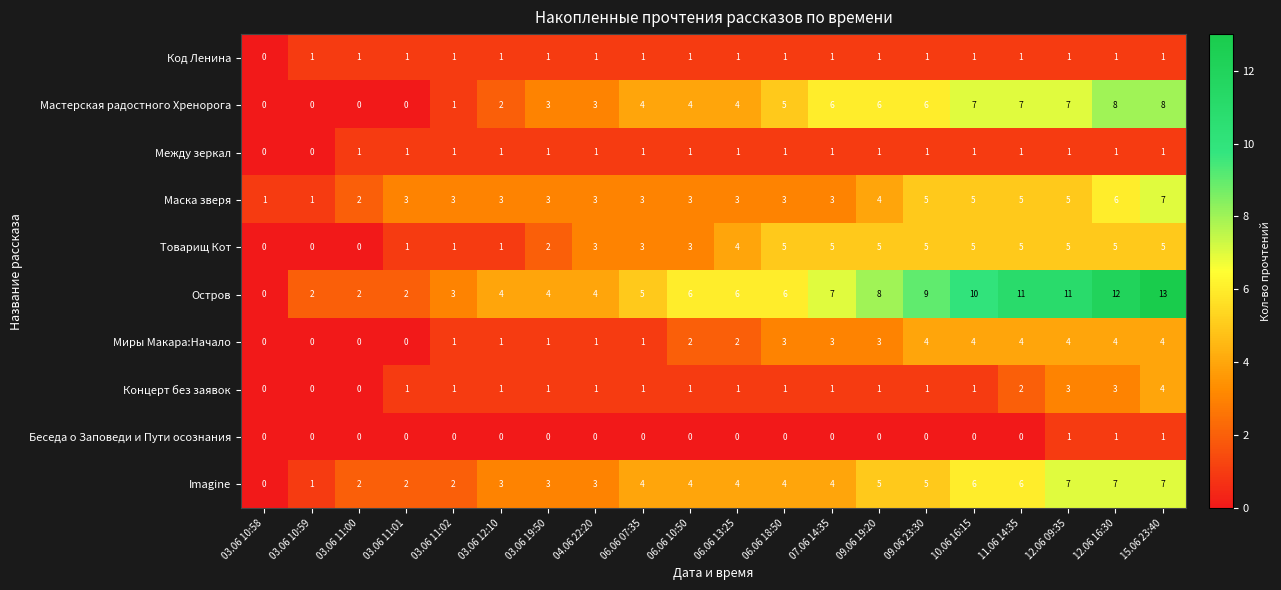

Which series changed the most between 03.06 10:58 and 06.06 10:50?

Остров